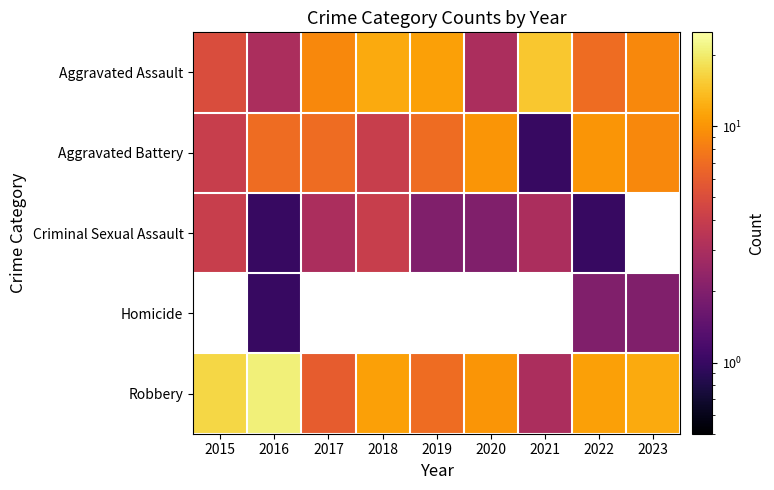

What is the spread (max minus min) of values at 2018?

8.0